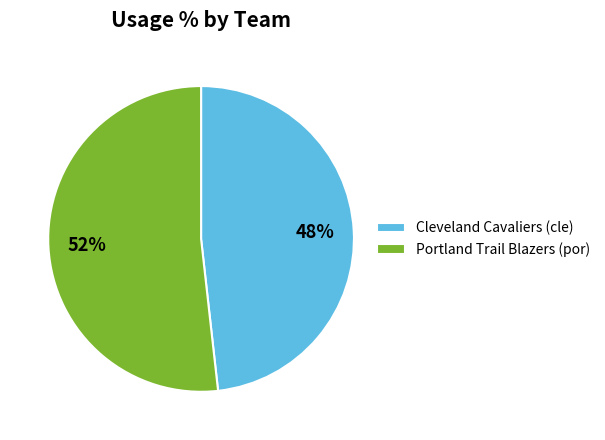

Does any single category account for the majority?

Yes